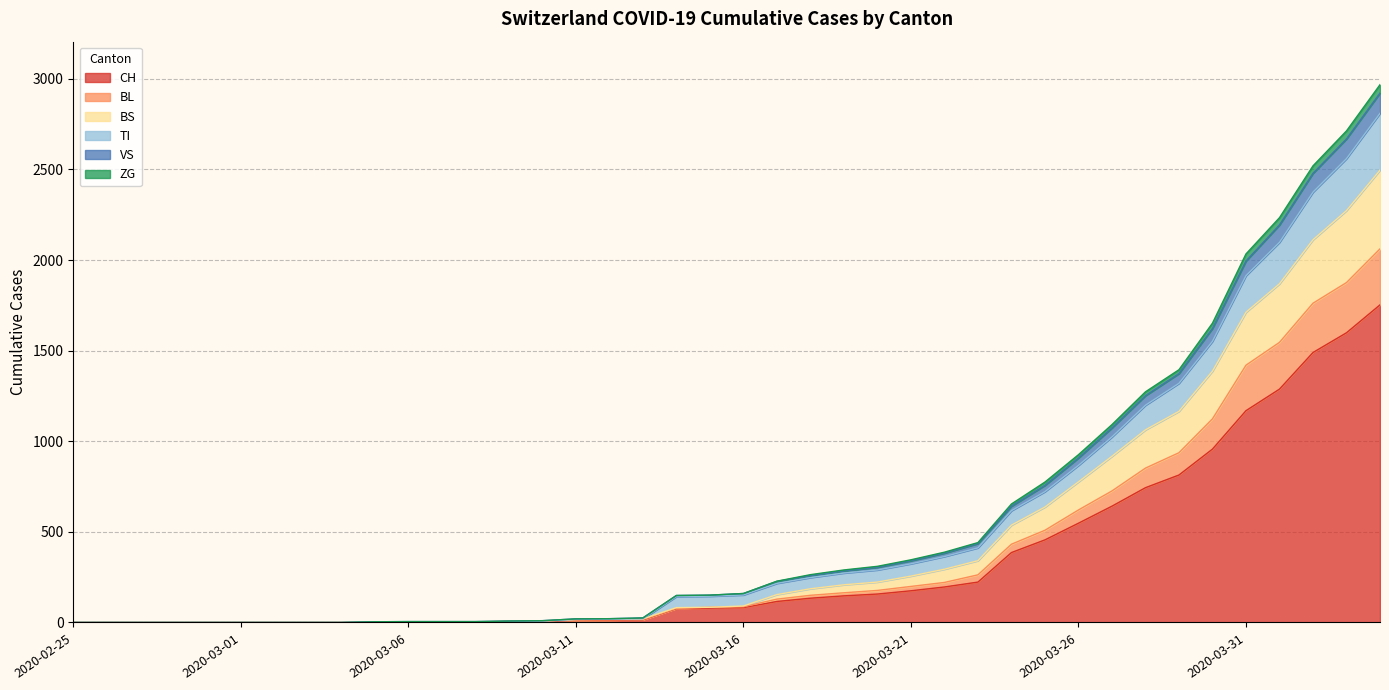

What is the maximum value shown in the chart?

2968